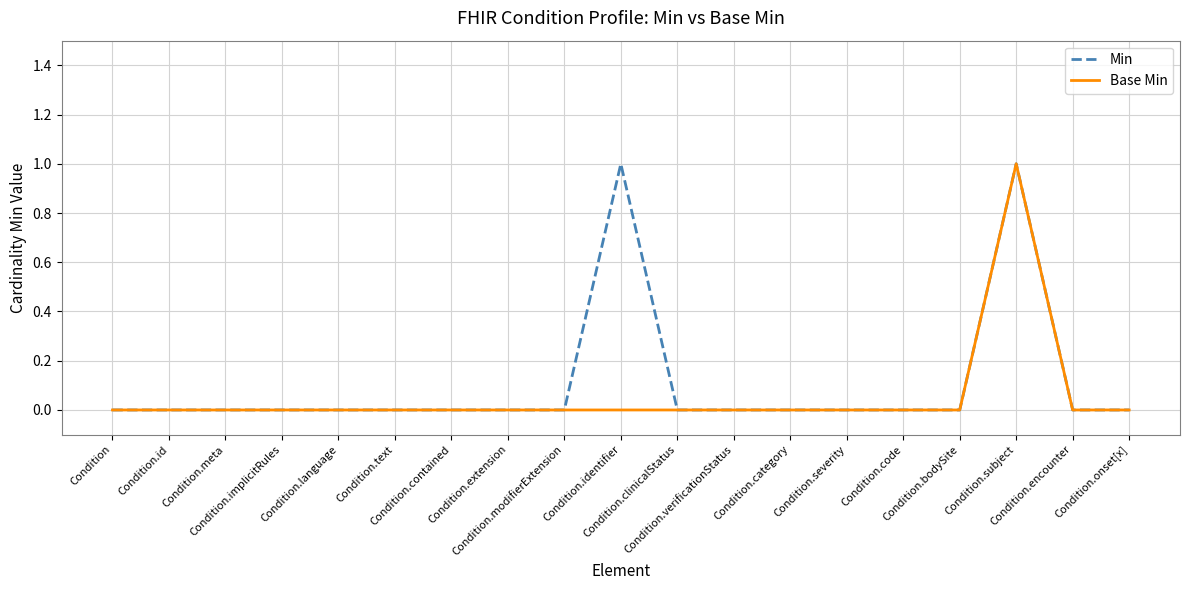

At which category is the sum across all series the highest?

Condition.subject